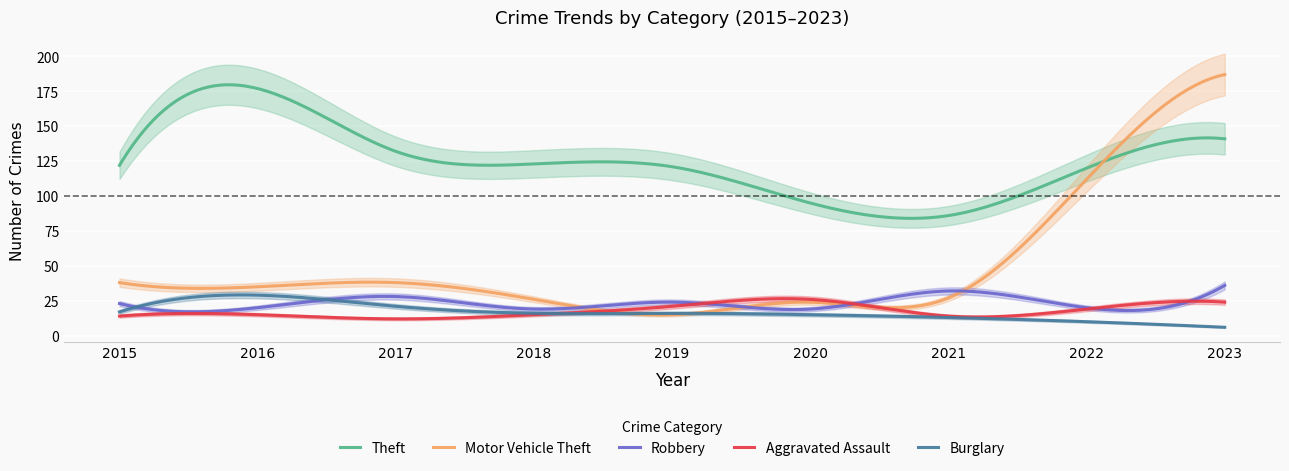

What is the minimum value for Aggravated Assault?

12.0